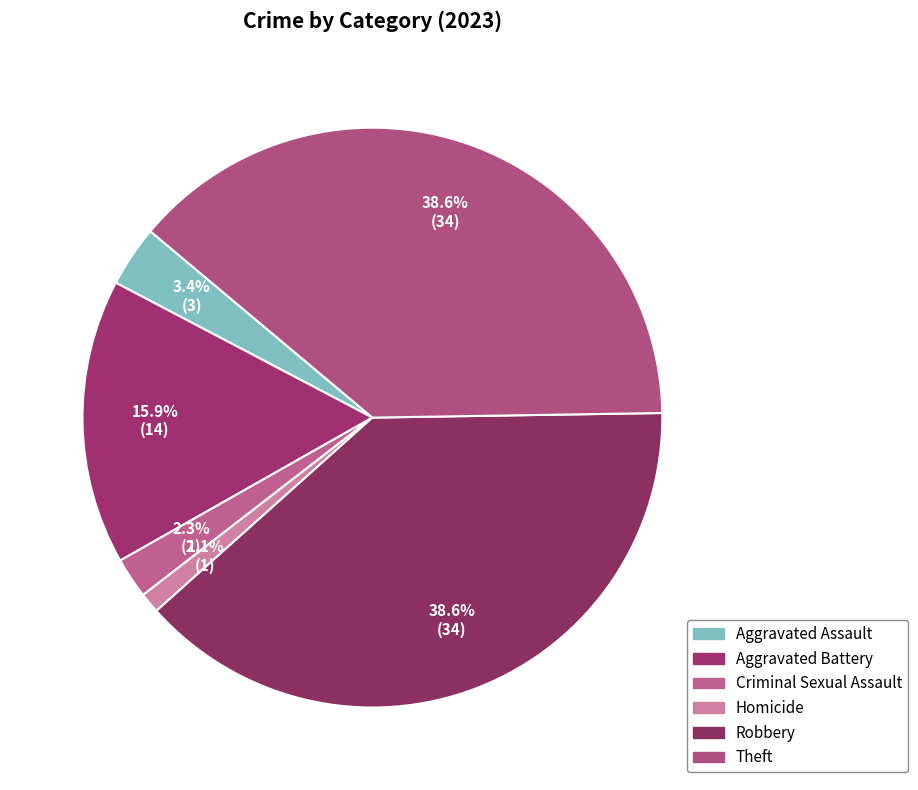

Which slice is the largest?

Robbery